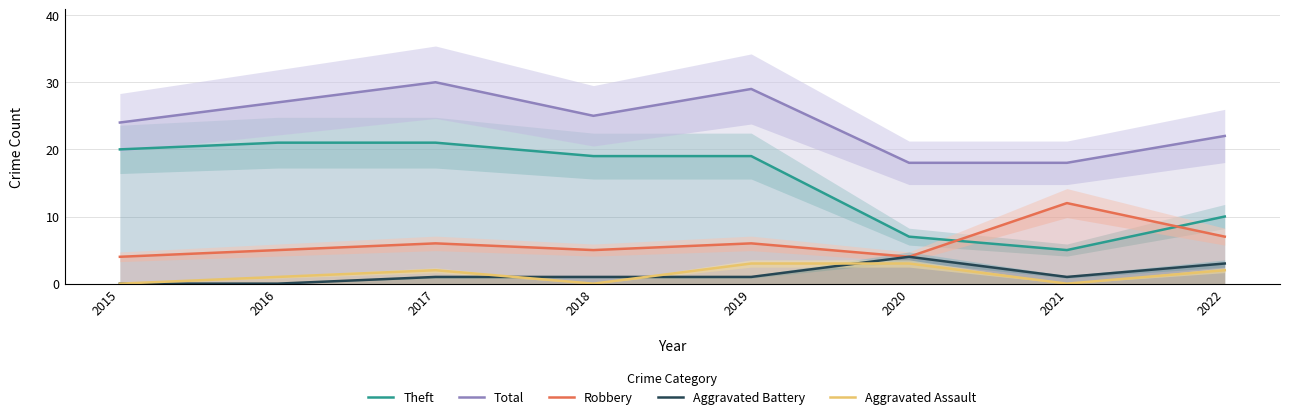

Rank the series by their maximum value, from highest to lowest.

Total, Theft, Robbery, Aggravated Battery, Aggravated Assault